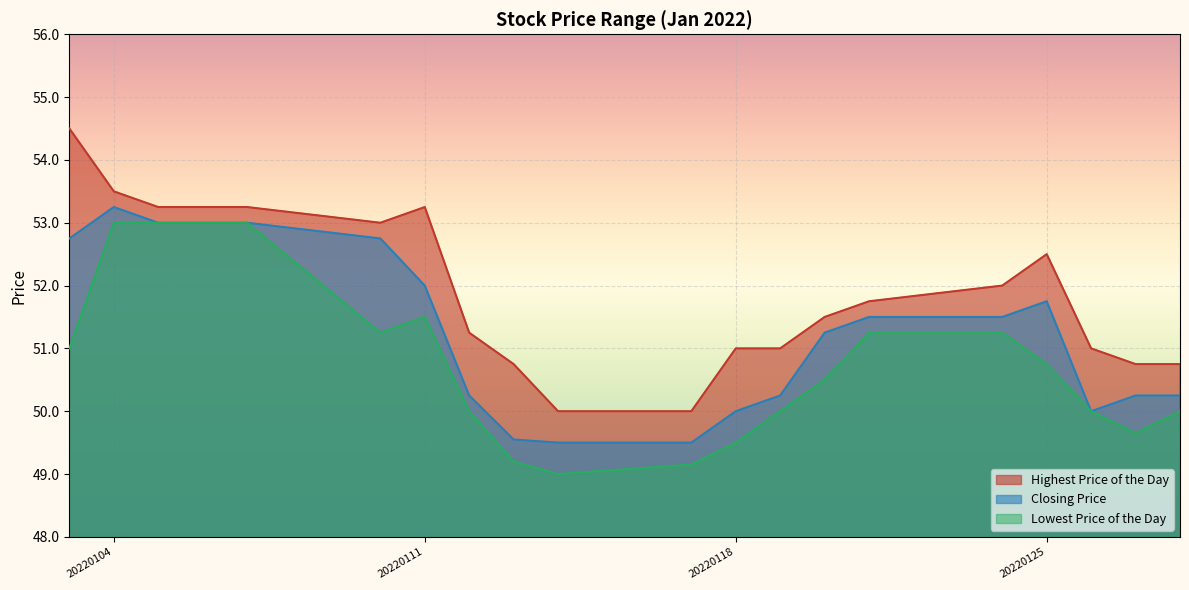

Rank the series by their average value, from highest to lowest.

Highest Price of the Day, Closing Price, Lowest Price of the Day